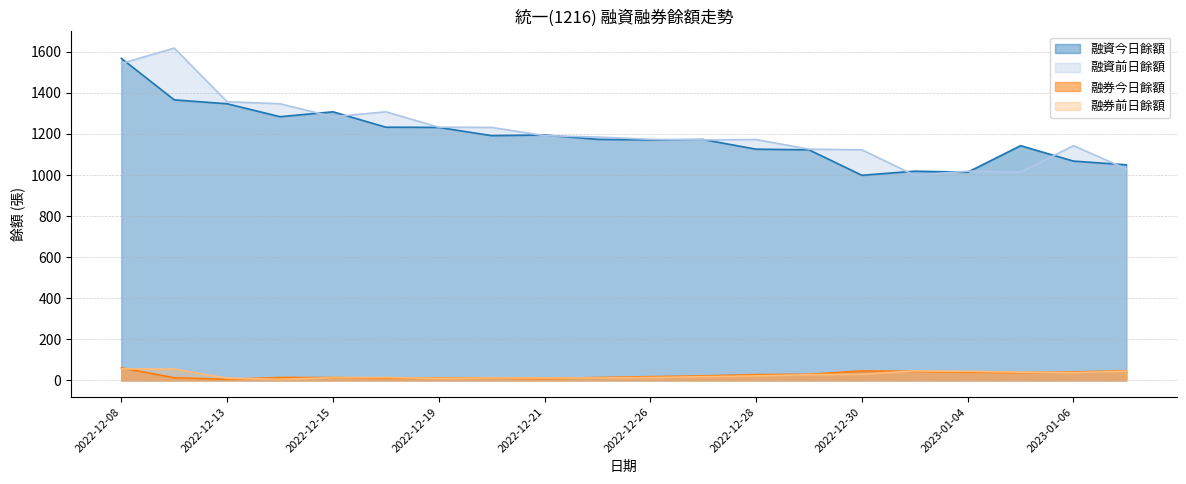

Which series has the largest total across all categories?

融資前日餘額